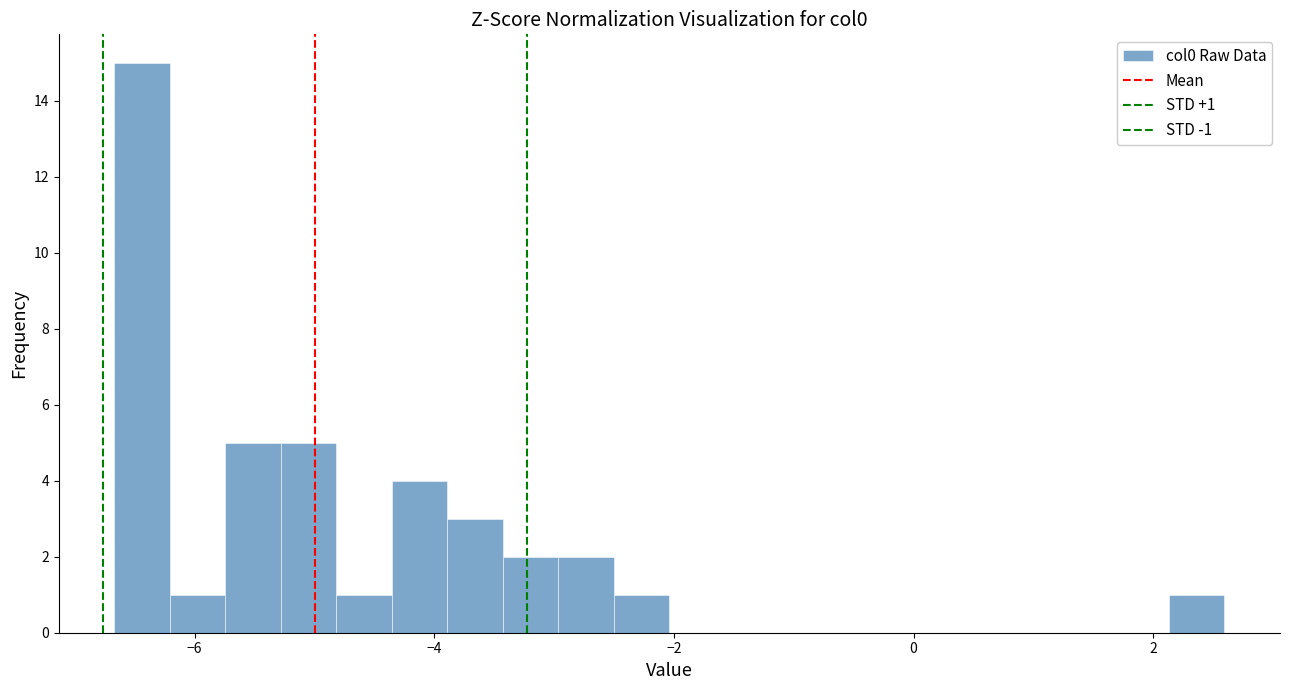

Around what value on the x-axis is the tallest bar? Give the approximate position of its centre, as read against the axis.

-6.4